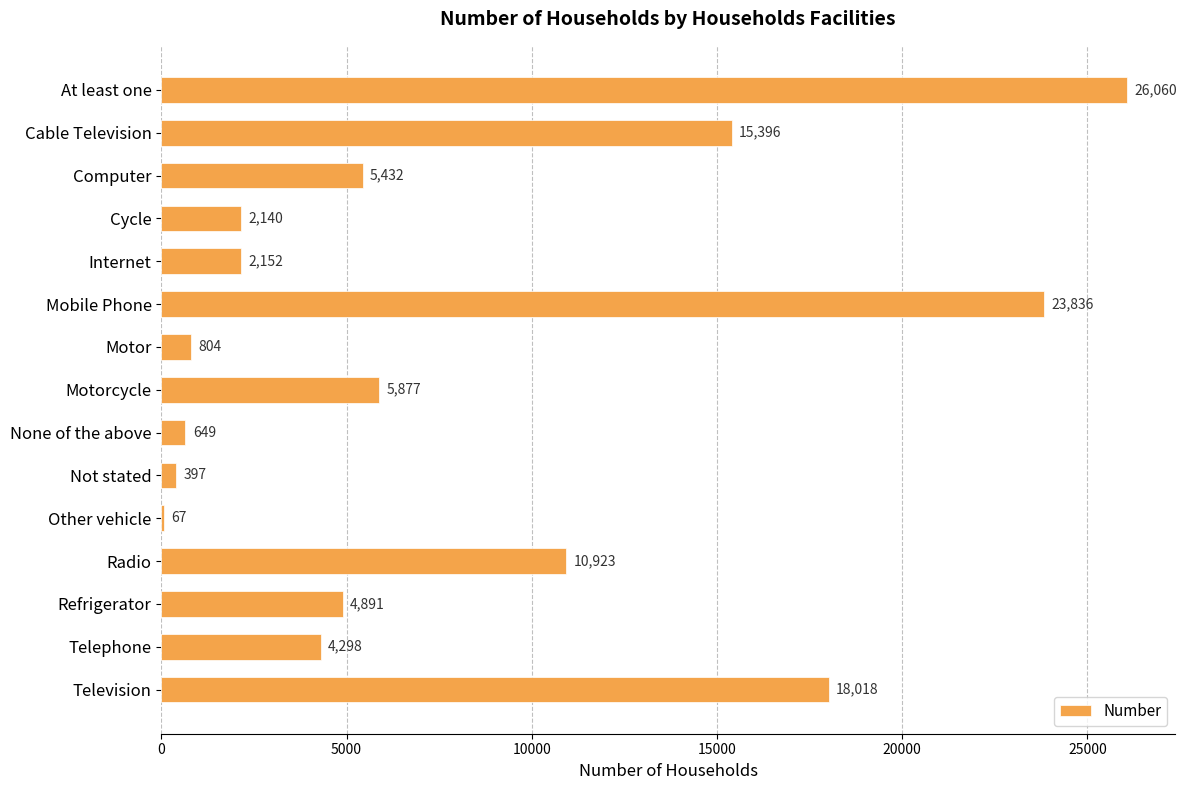

Are the bars grouped side by side (vs. stacked)?

No